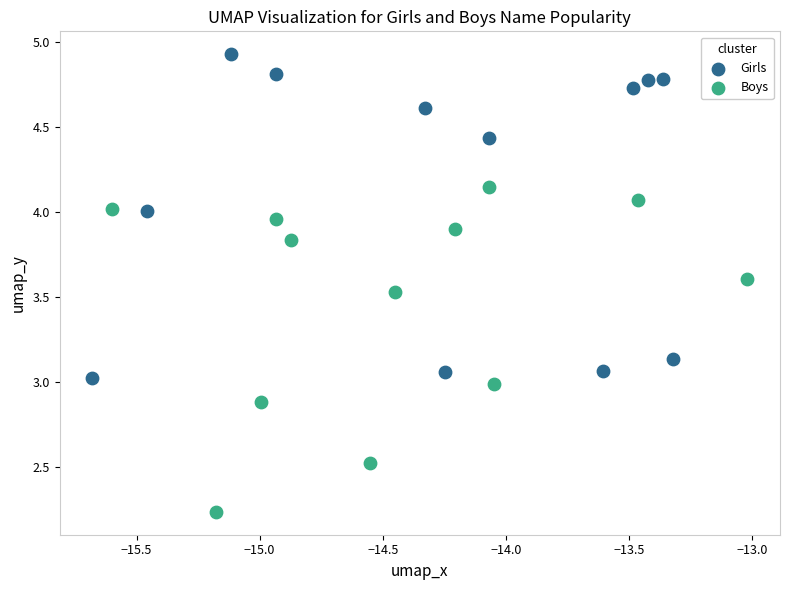

What are all the series names shown in the legend?

Girls, Boys